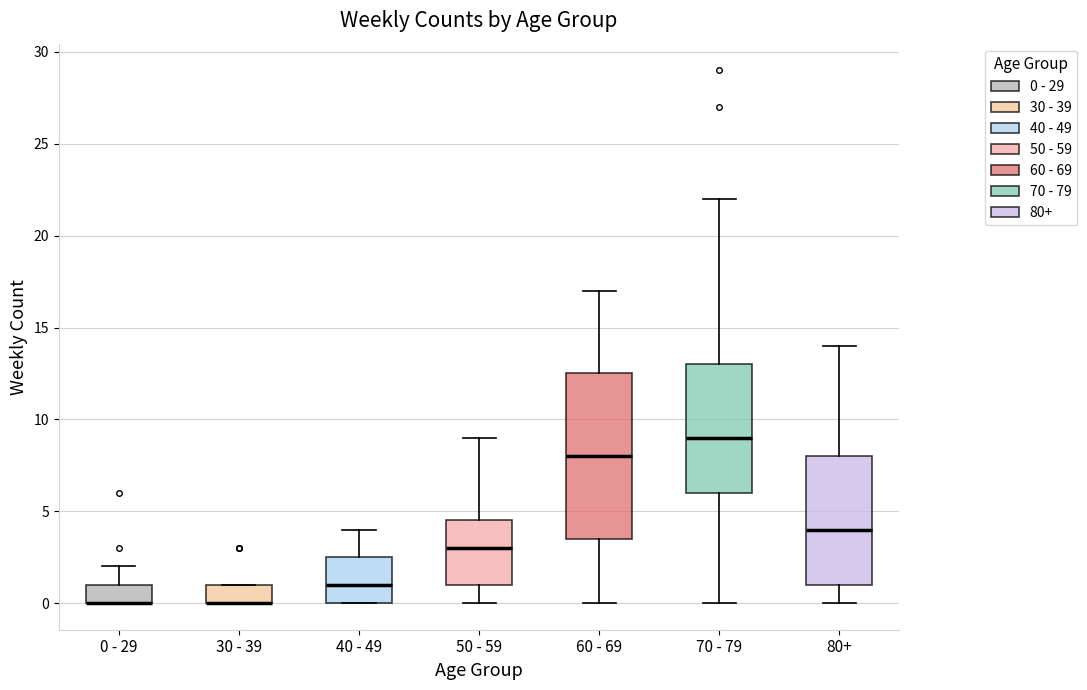

Comparing the boxes themselves (not the whiskers), which one is the tallest?

60 - 69